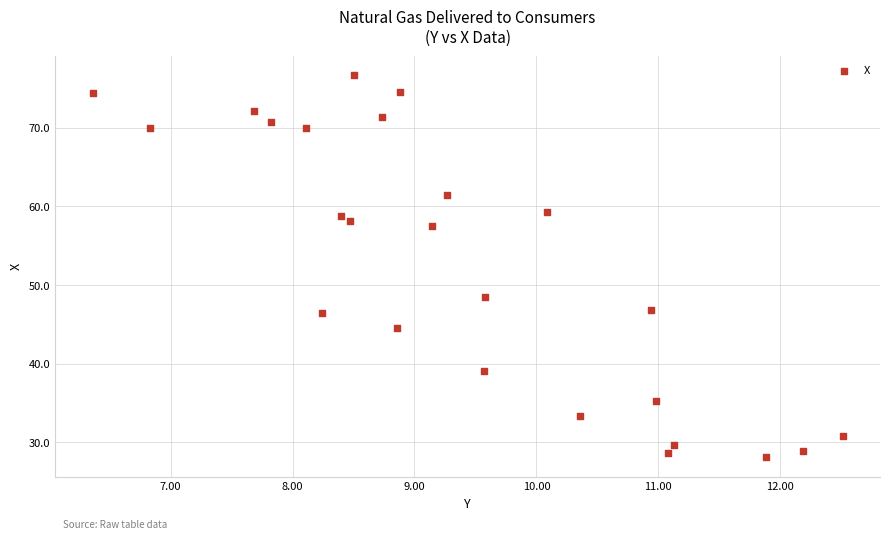

What is the range of X values (max minus min)?

6.1